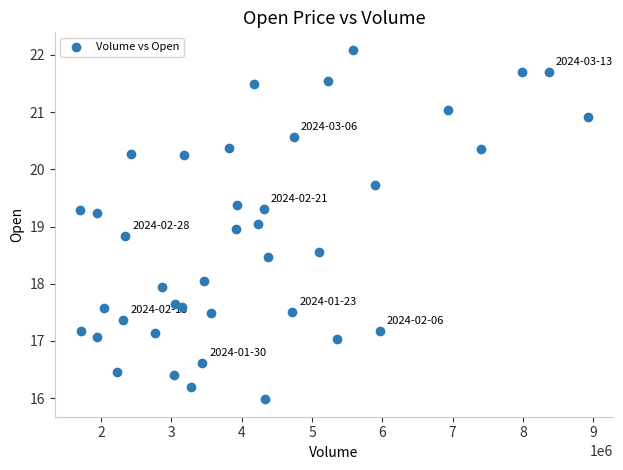

What is the range of X values (max minus min)?

7217700.0